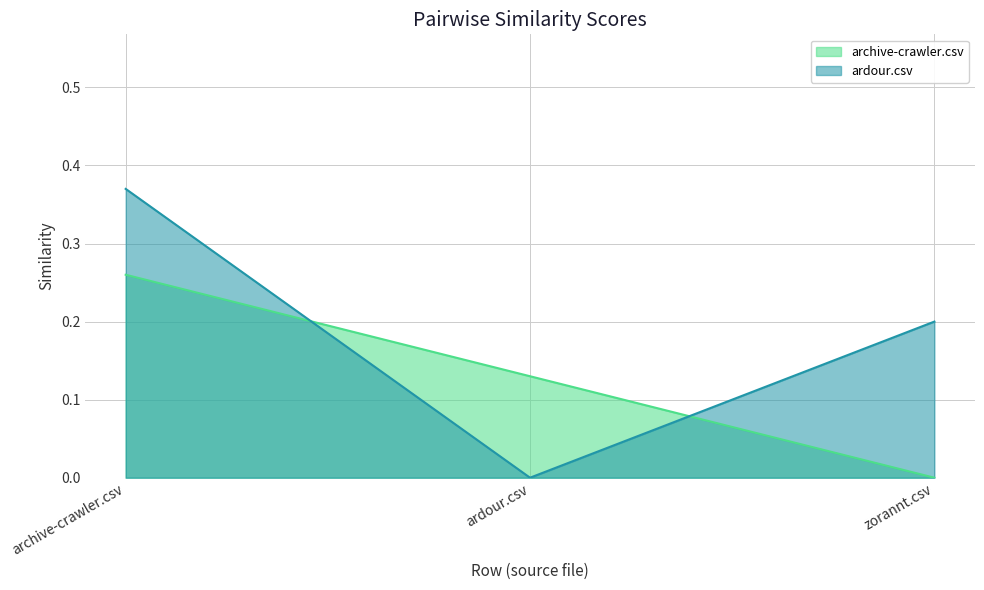

How many values in the ardour.csv series exceed 0?

2